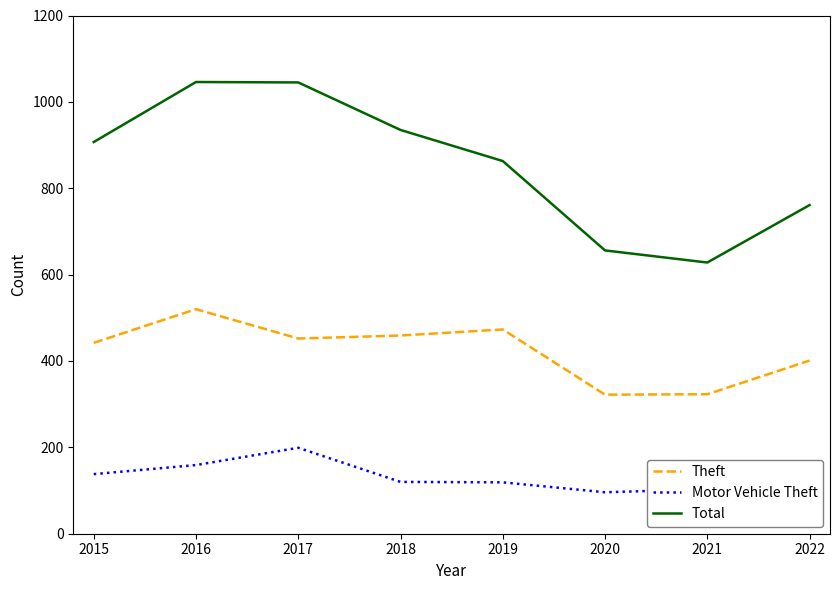

Count the number of data series in this chart.

3